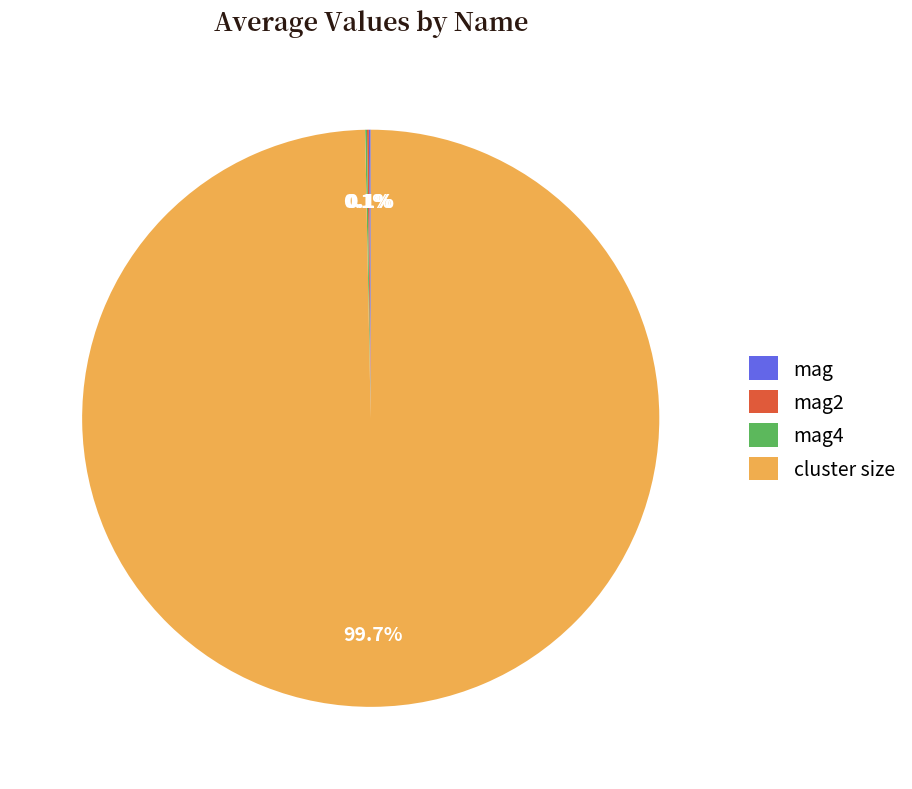

True or false: cluster size accounts for 100% of the total.

True